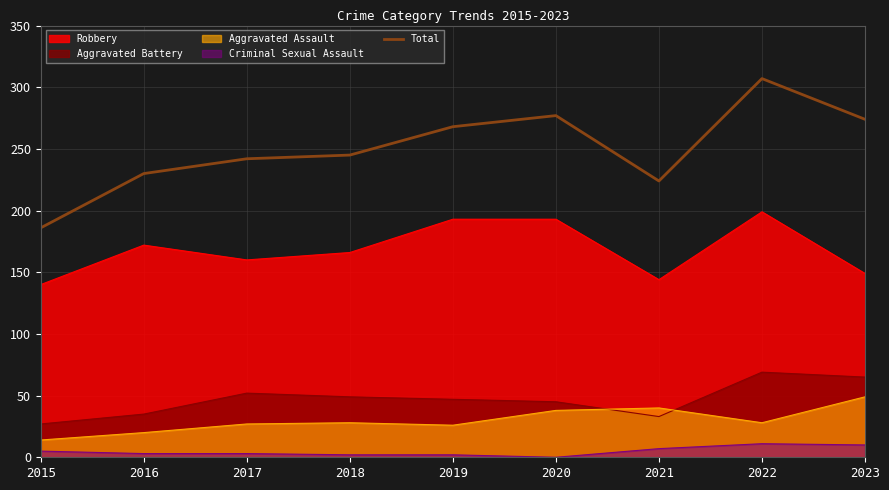

Rank the categories by value from highest to lowest.

2022, 2020, 2023, 2019, 2018, 2017, 2016, 2021, 2015